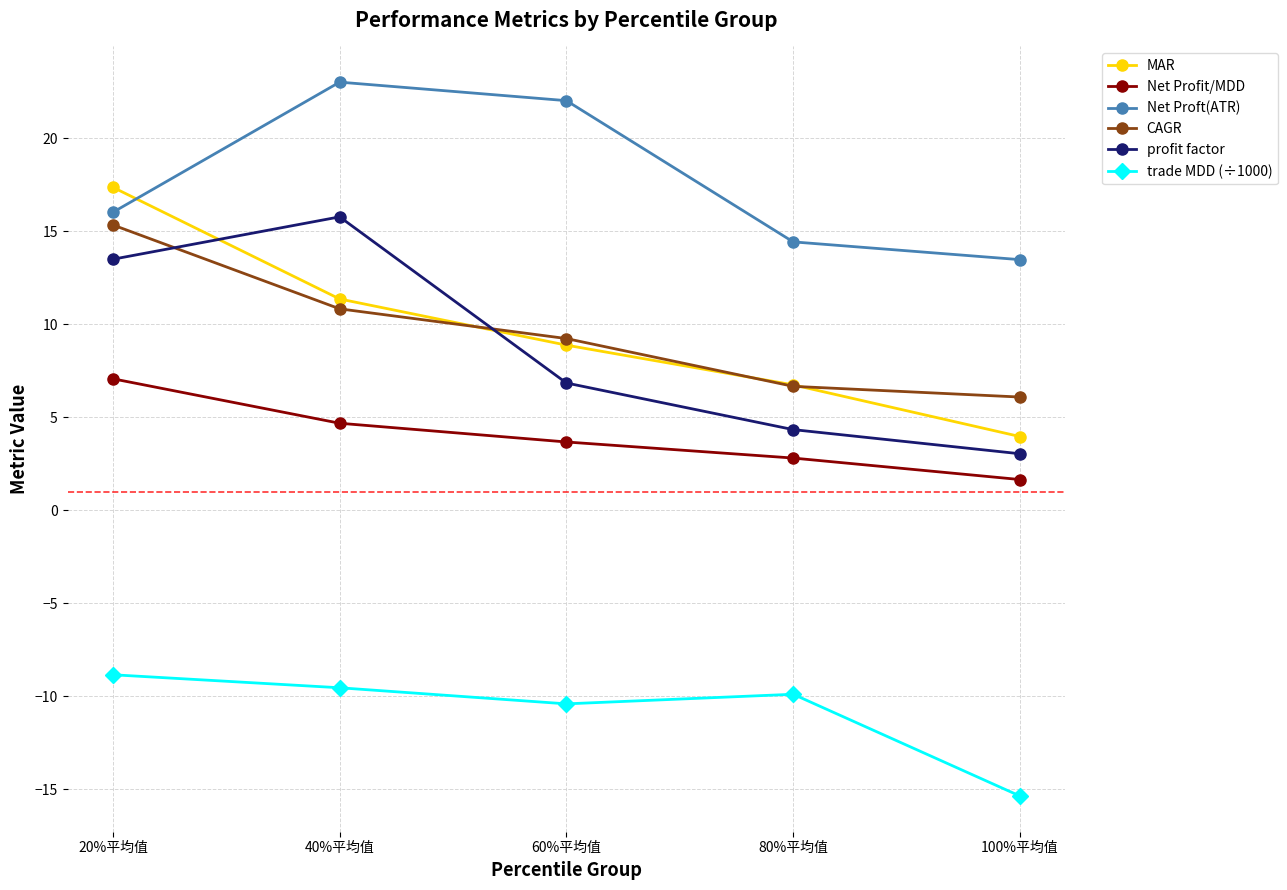

Rank the series by their maximum value, from lowest to highest.

trade MDD (÷1000), Net Profit/MDD, CAGR, profit factor, MAR, Net Proft(ATR)